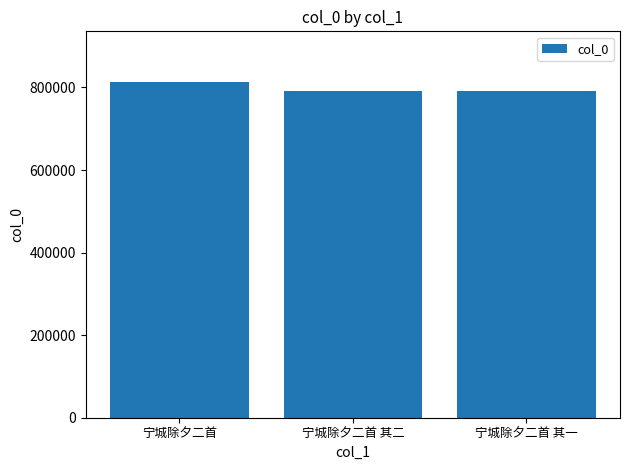

Does the chart contain any negative values?

No